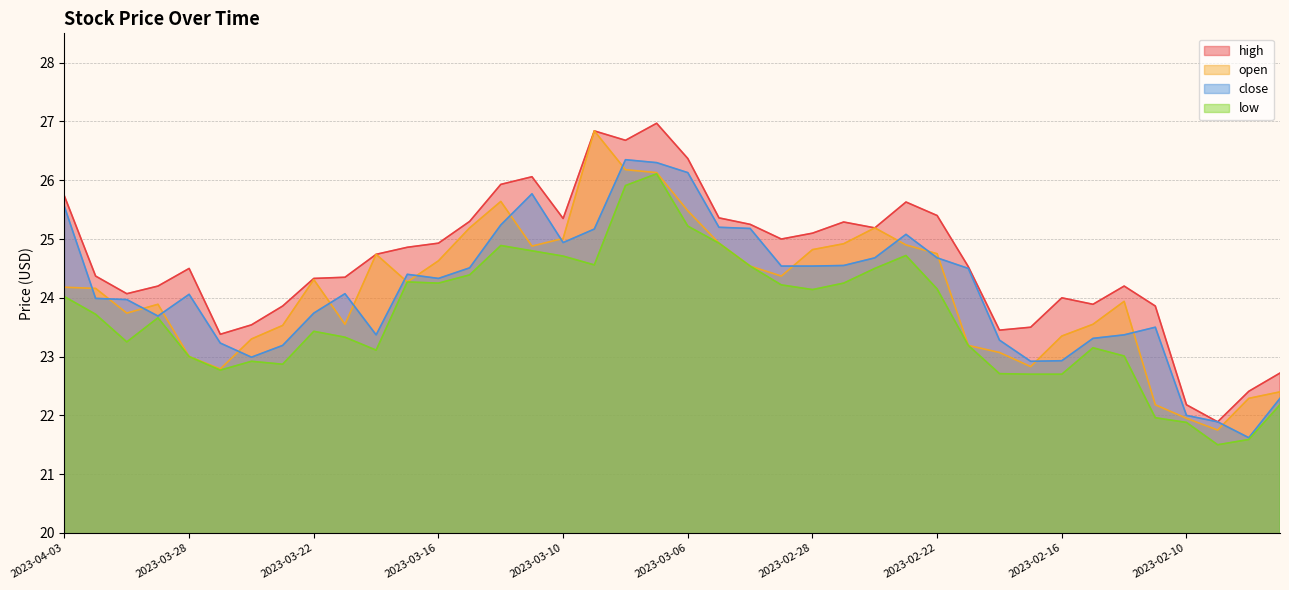

How many interior local valleys does the high series have?

9